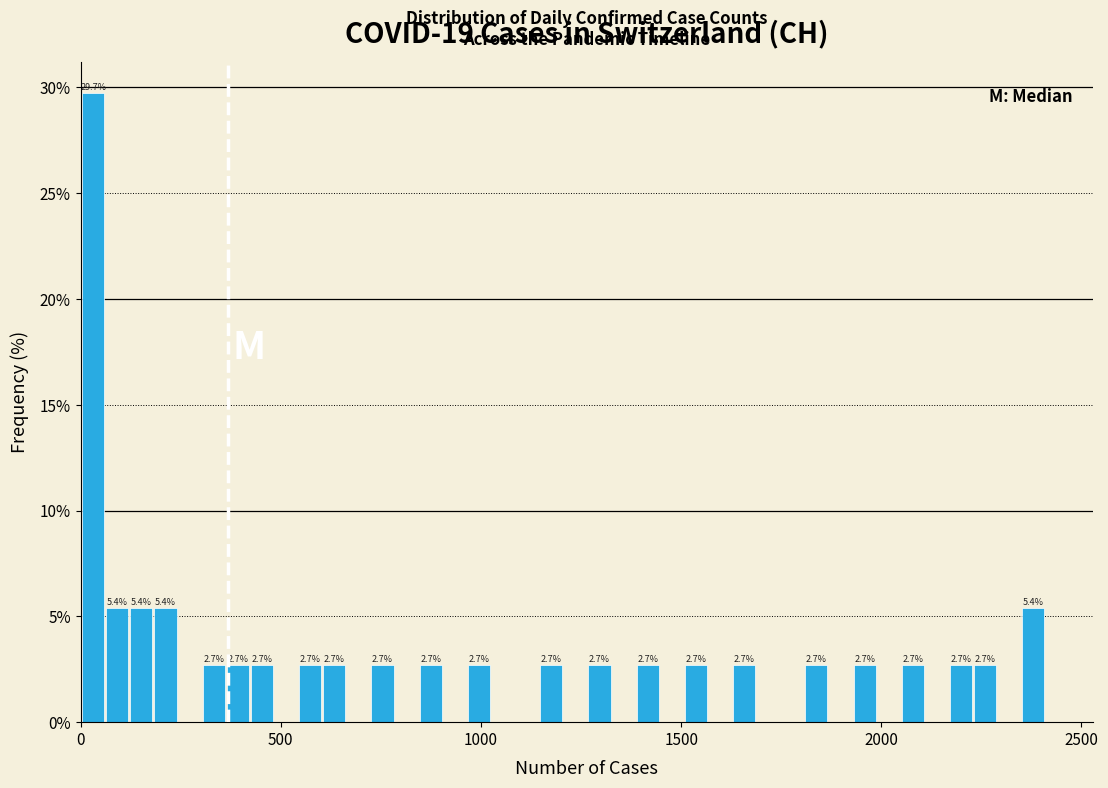

Around what value on the x-axis is the tallest bar? Give the approximate position of its centre, as read against the axis.

50